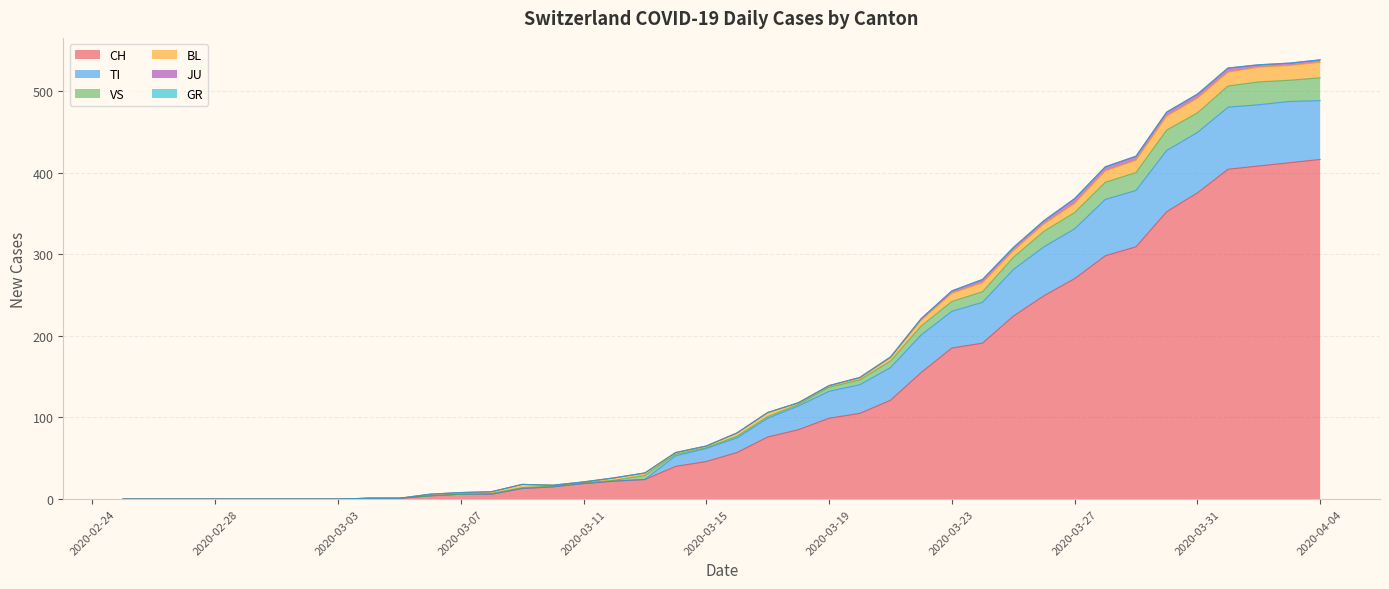

Does the chart have visible grid lines?

Yes